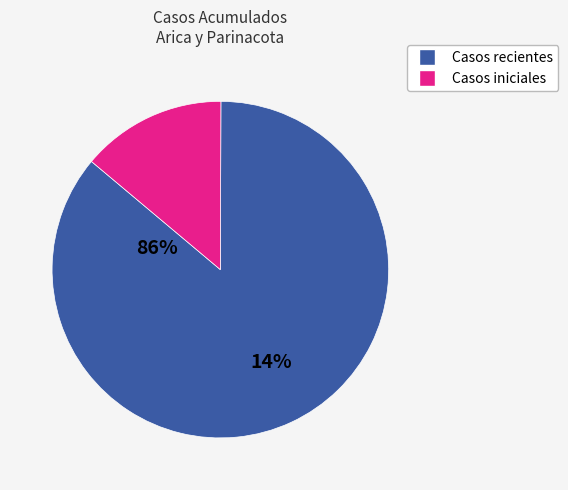

Is there any slice that represents more than half of the pie?

Yes